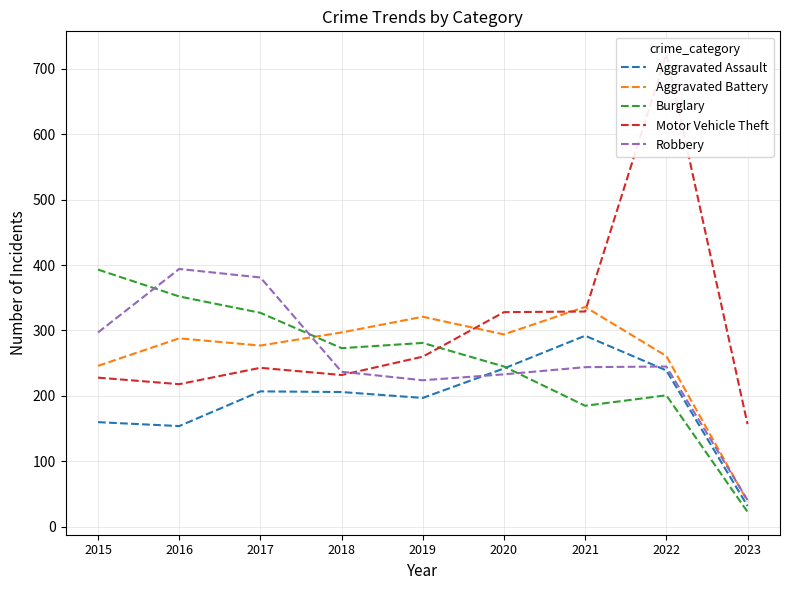

True or false: Aggravated Assault has a value of 128 at 2019.

False